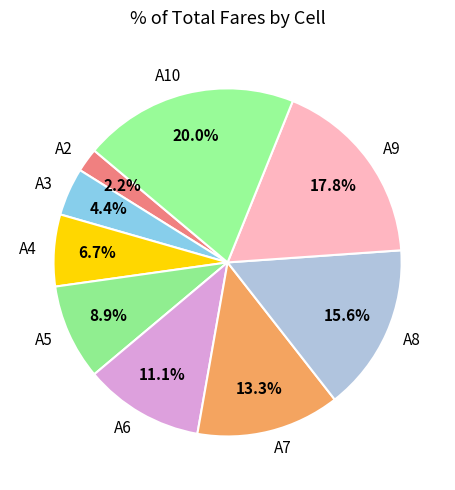

Do A5 and A9 together represent more than half of the pie?

No